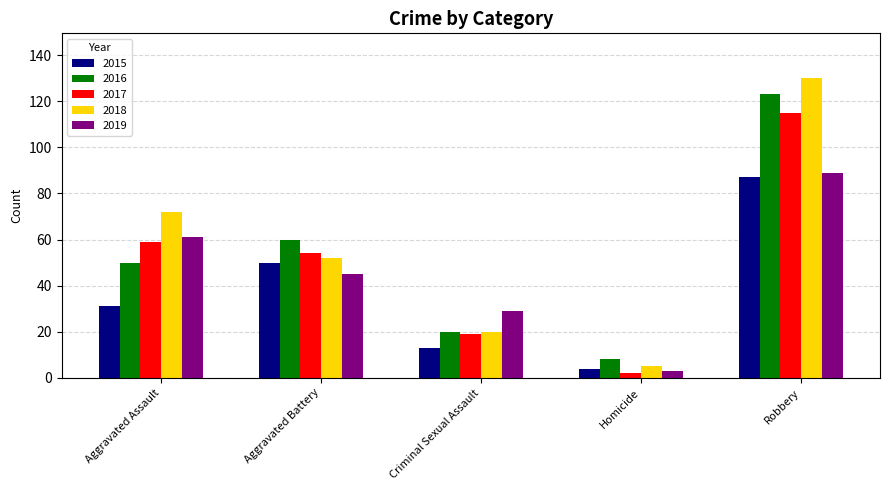

Rank the series by their maximum value, from highest to lowest.

2018, 2016, 2017, 2019, 2015